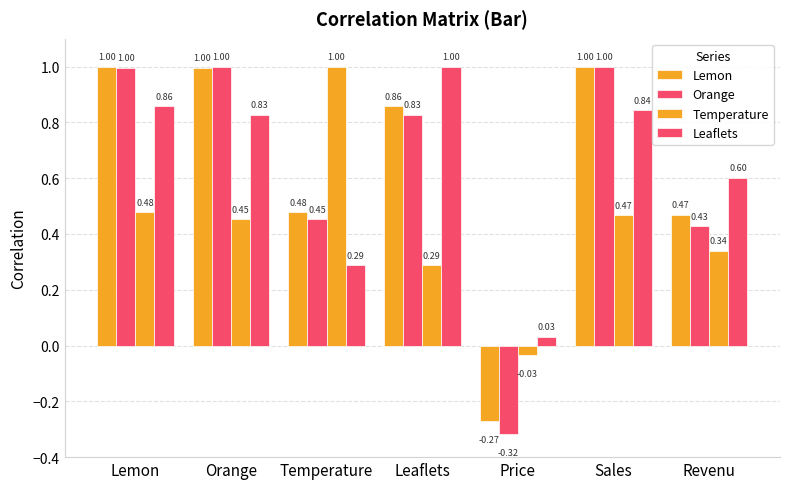

What is the value of the Temperature bar at the 2nd from the left?

0.5